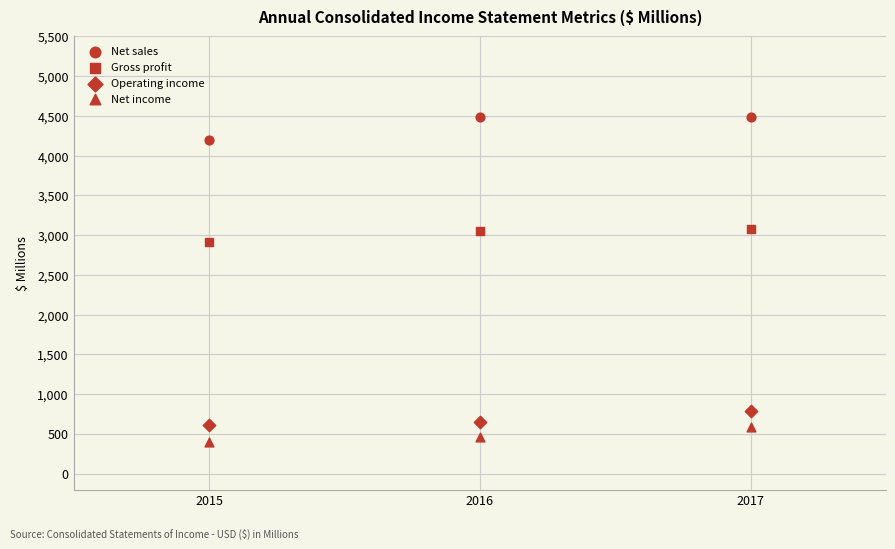

How many points are shown in the scatter plot?

12